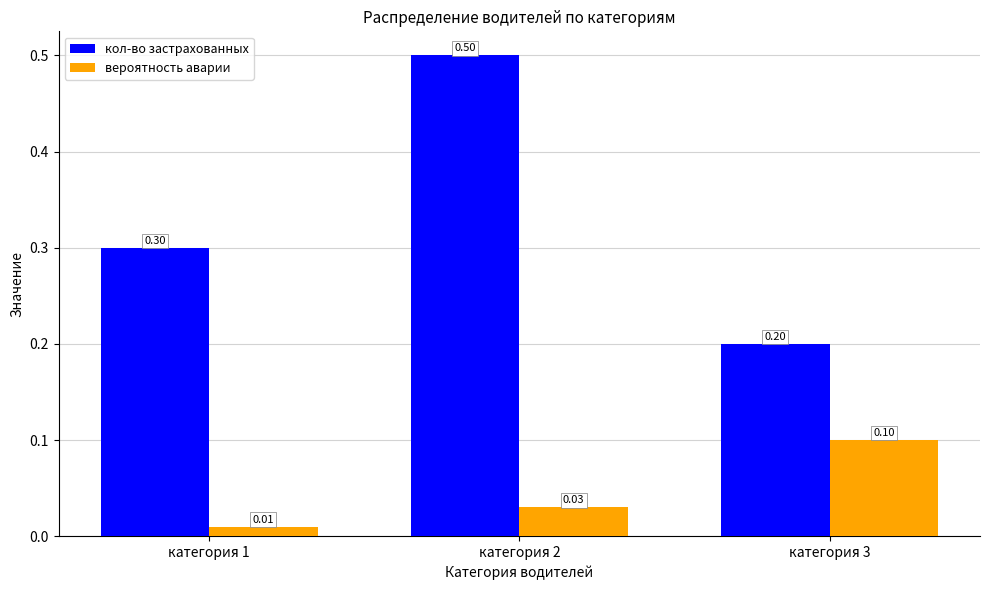

Rank the series at категория 3 from highest to lowest value.

кол-во застрахованных, вероятность аварии